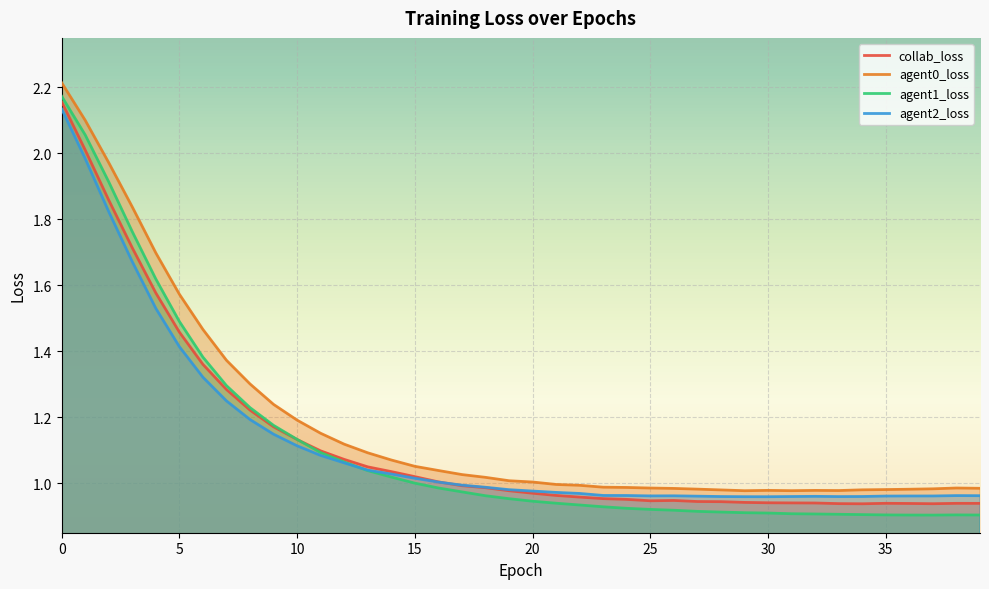

Reading left to right, extract all data points from this chart.

collab_loss: 0=2.2	1=2.0	2=1.9	3=1.7	4=1.6	5=1.5	6=1.4	7=1.3	8=1.2	9=1.2	10=1.1	11=1.1	12=1.1	13=1.0	14=1.0	15=1.0	16=1.0	17=1.0	18=1.0	19=1.0	20=1.0	21=1.0	22=1.0	23=1.0	24=1.0	25=0.9	26=0.9	27=0.9	28=0.9	29=0.9	30=0.9	31=0.9	32=0.9	33=0.9	34=0.9	35=0.9	36=0.9	37=0.9	38=0.9	39=0.9
agent0_loss: 0=2.2	1=2.1	2=2.0	3=1.8	4=1.7	5=1.6	6=1.5	7=1.4	8=1.3	9=1.2	10=1.2	11=1.2	12=1.1	13=1.1	14=1.1	15=1.1	16=1.0	17=1.0	18=1.0	19=1.0	20=1.0	21=1.0	22=1.0	23=1.0	24=1.0	25=1.0	26=1.0	27=1.0	28=1.0	29=1.0	30=1.0	31=1.0	32=1.0	33=1.0	34=1.0	35=1.0	36=1.0	37=1.0	38=1.0	39=1.0
agent1_loss: 0=2.2	1=2.1	2=1.9	3=1.8	4=1.6	5=1.5	6=1.4	7=1.3	8=1.2	9=1.2	10=1.1	11=1.1	12=1.1	13=1.0	14=1.0	15=1.0	16=1.0	17=1.0	18=1.0	19=1.0	20=0.9	21=0.9	22=0.9	23=0.9	24=0.9	25=0.9	26=0.9	27=0.9	28=0.9	29=0.9	30=0.9	31=0.9	32=0.9	33=0.9	34=0.9	35=0.9	36=0.9	37=0.9	38=0.9	39=0.9
agent2_loss: 0=2.1	1=2.0	2=1.8	3=1.7	4=1.5	5=1.4	6=1.3	7=1.2	8=1.2	9=1.1	10=1.1	11=1.1	12=1.1	13=1.0	14=1.0	15=1.0	16=1.0	17=1.0	18=1.0	19=1.0	20=1.0	21=1.0	22=1.0	23=1.0	24=1.0	25=1.0	26=1.0	27=1.0	28=1.0	29=1.0	30=1.0	31=1.0	32=1.0	33=1.0	34=1.0	35=1.0	36=1.0	37=1.0	38=1.0	39=1.0